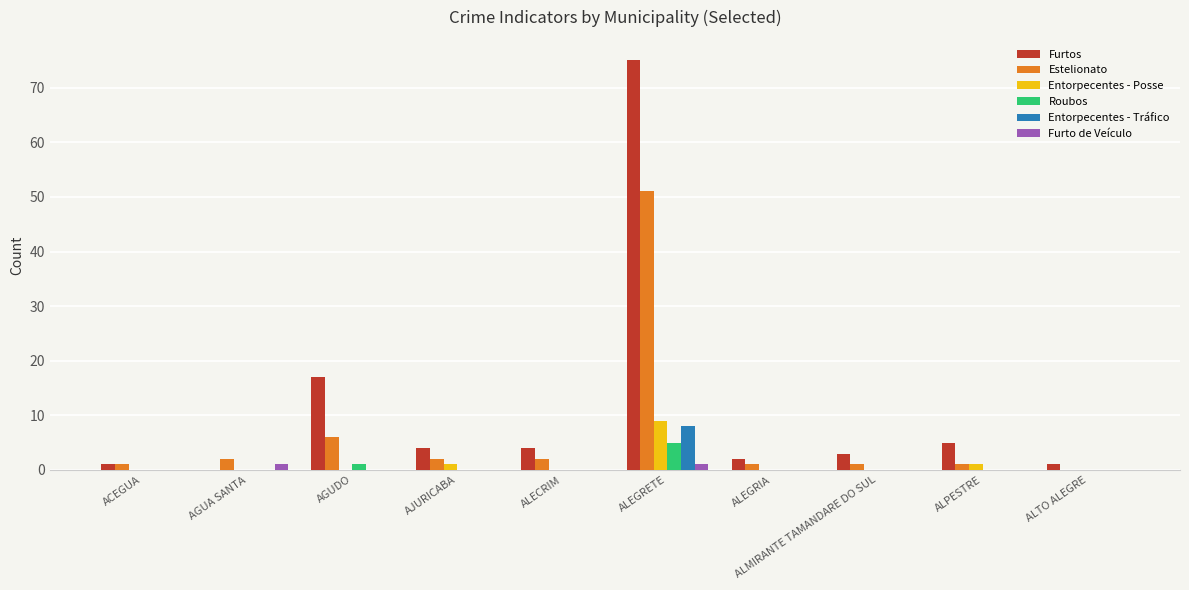

Does the chart contain stacked bars?

No